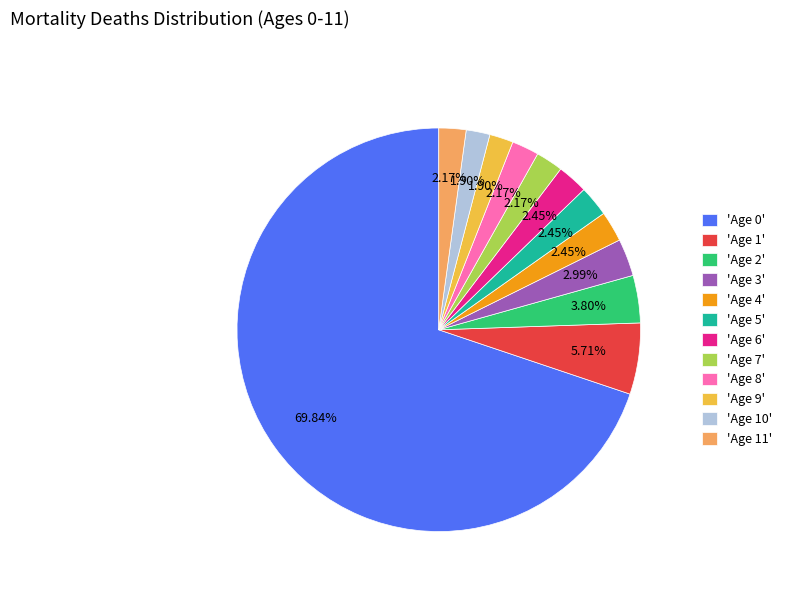

What is the ratio of the value at 'Age 9' to the value at 'Age 1'?

0.3